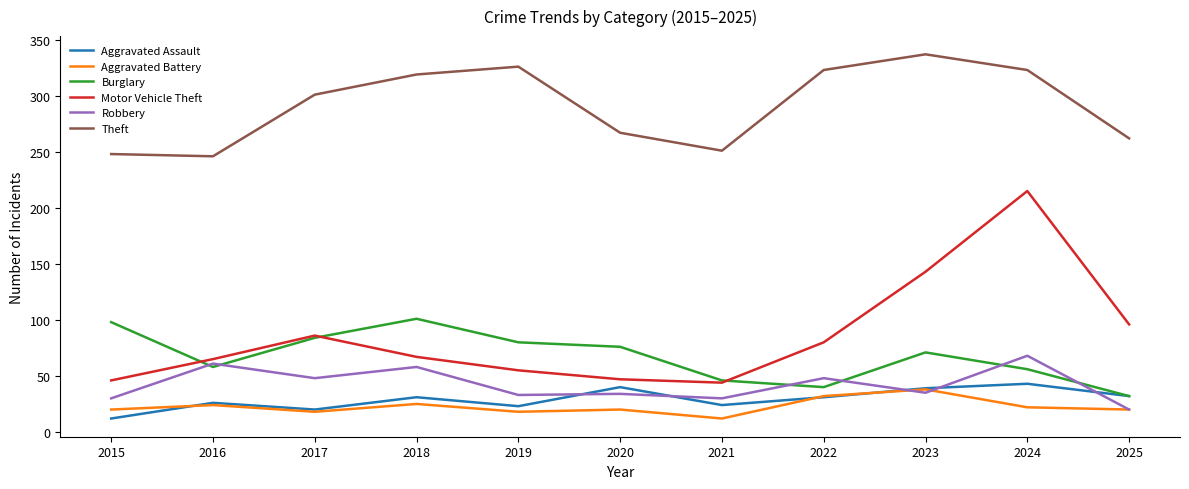

What is the difference between the Theft values at 2025 and 2015?

14